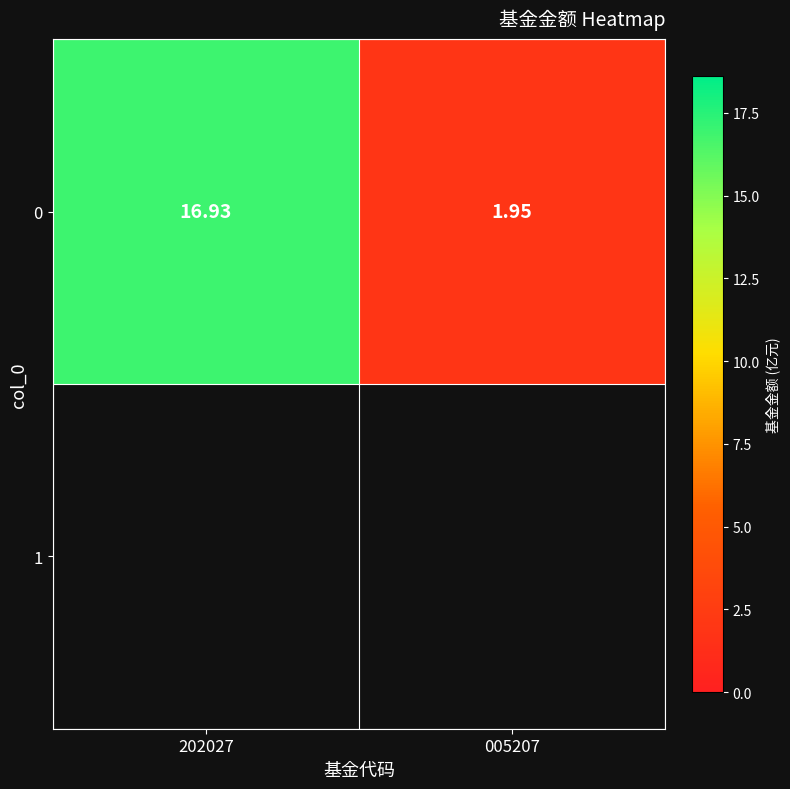

List the labels in order of value, largest first.

202027, 005207